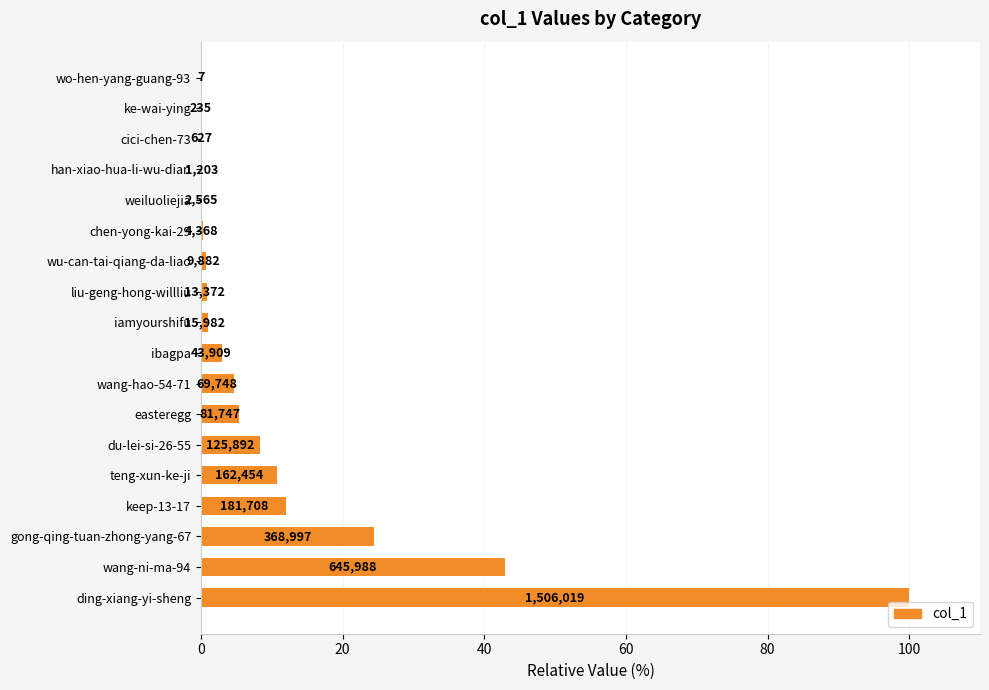

What is the maximum value shown in the chart?

100.0